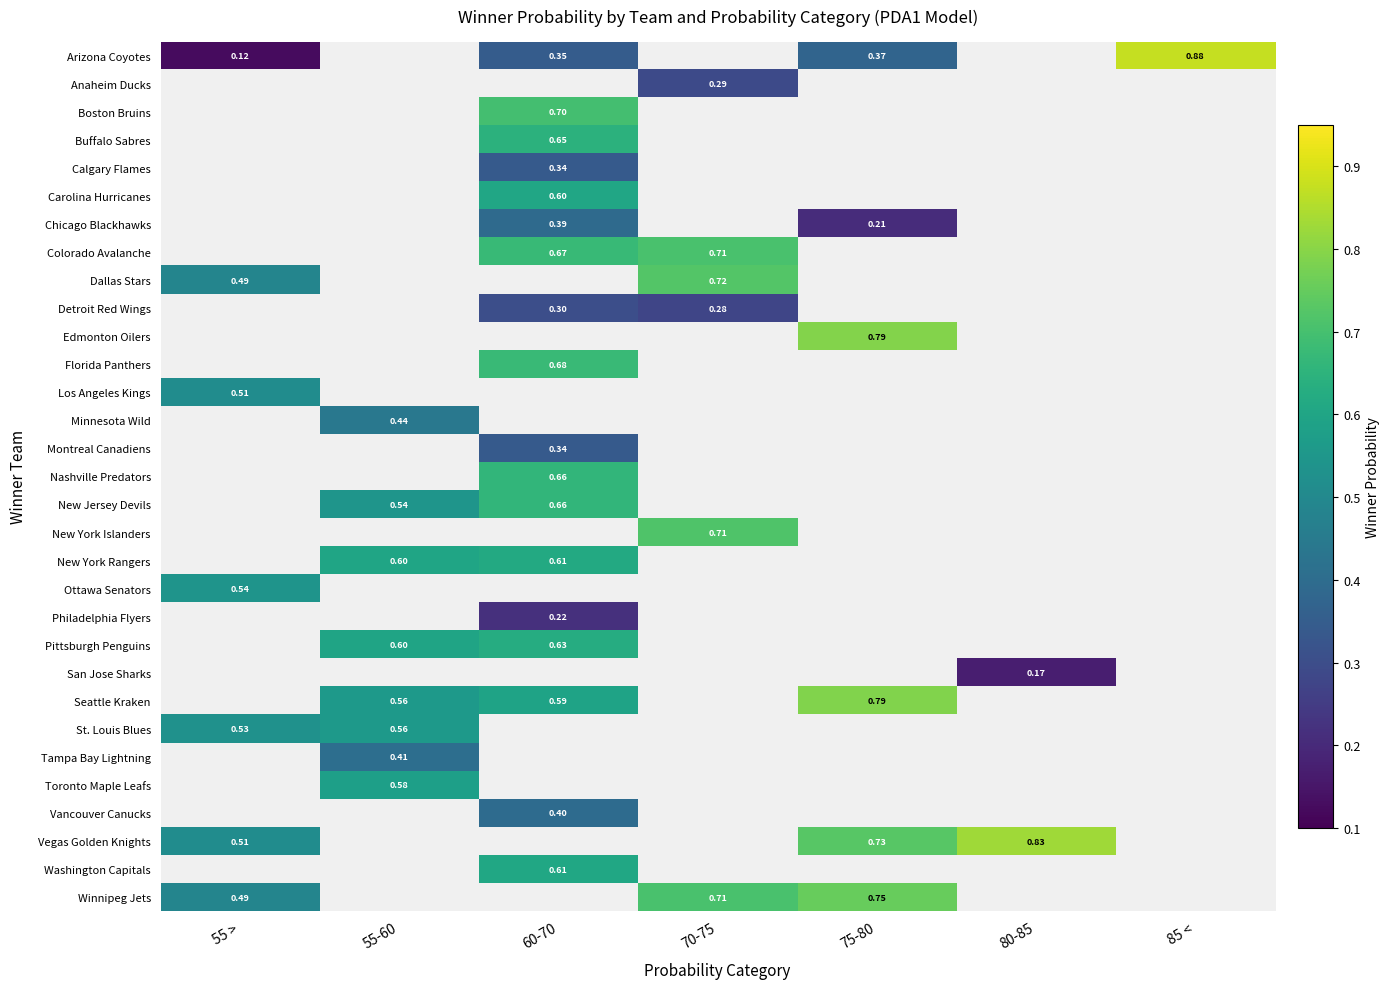

Count the number of data series in this chart.

31